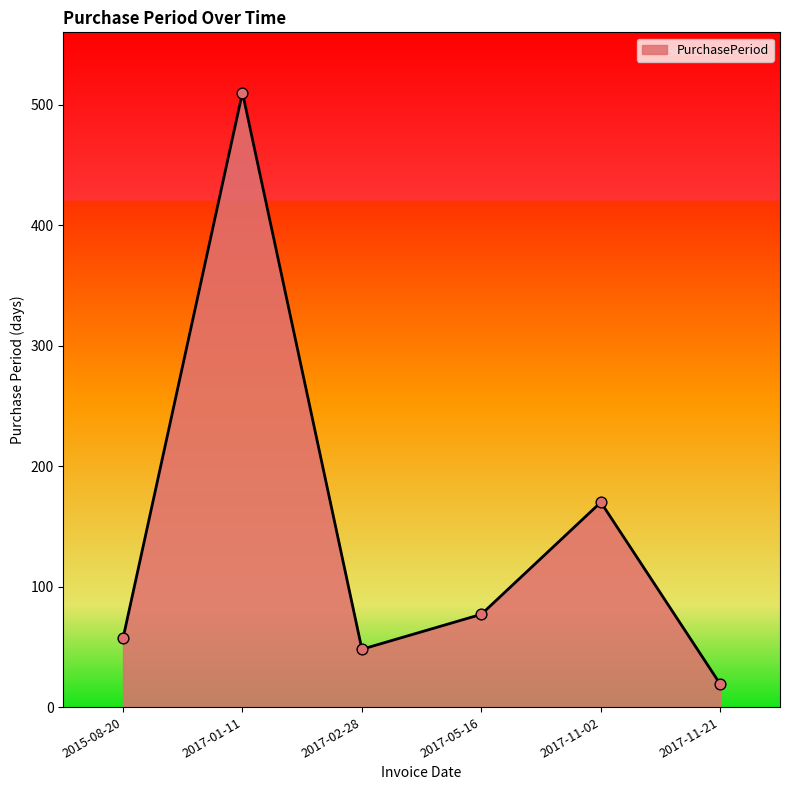

Approximately how many times larger is the value at 2015-08-20 compared to 2017-05-16?

0.7